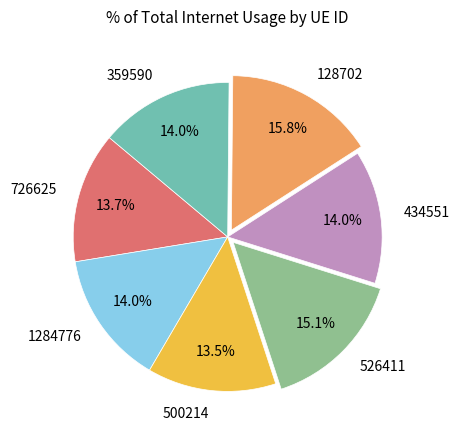

Count the number of slices in the pie.

7